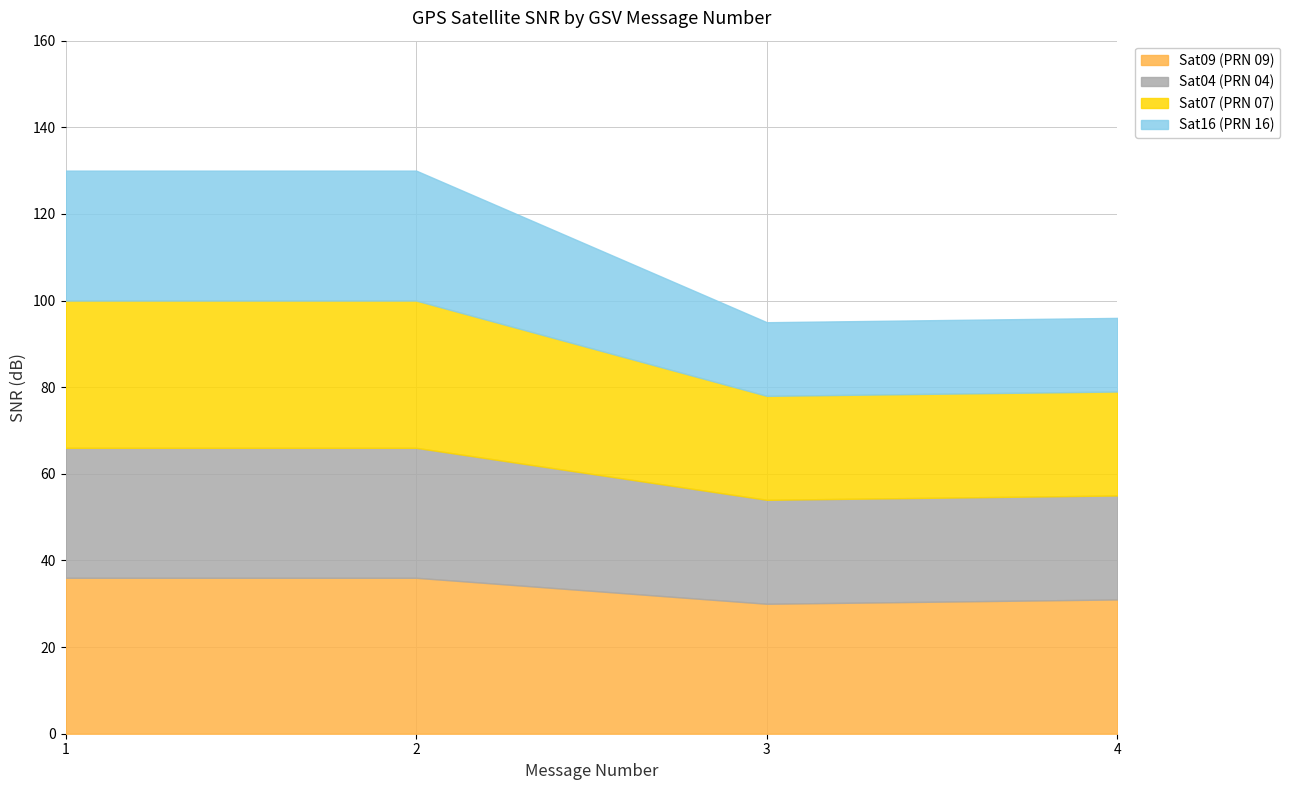

How many distinct data groups are displayed?

4